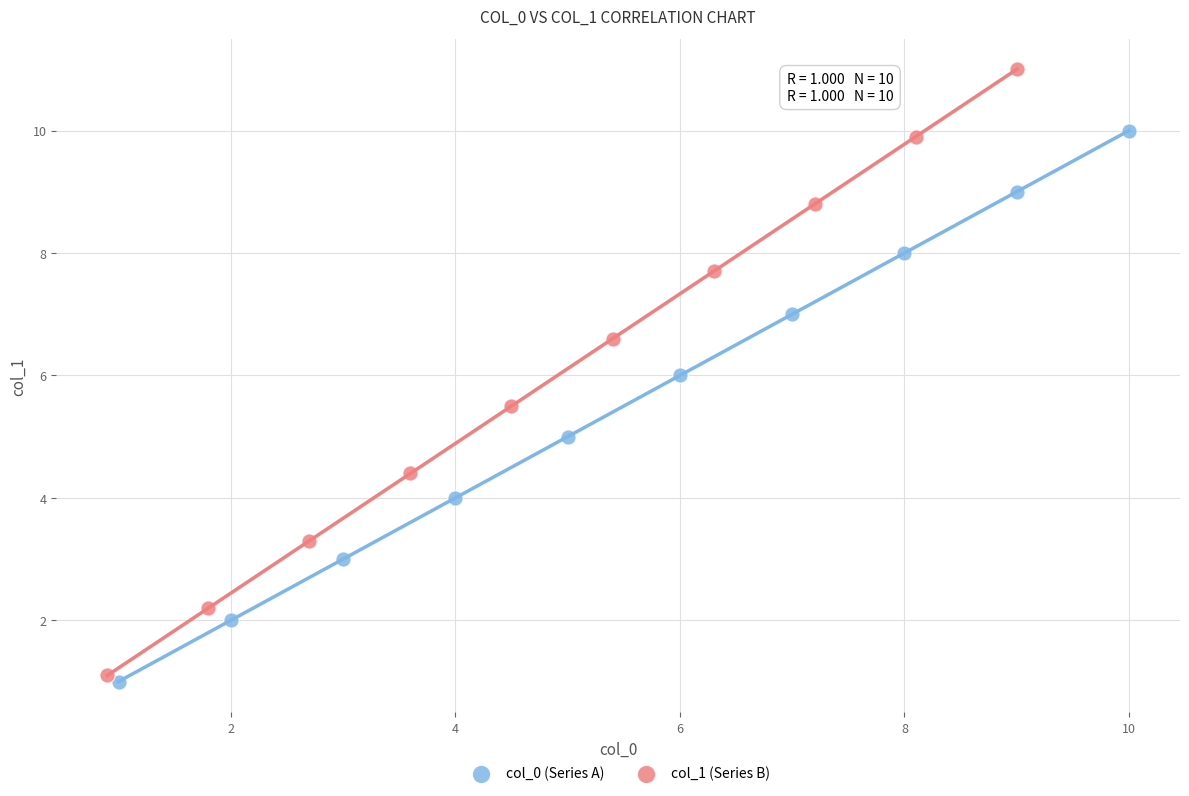

What are all the series names shown in the legend?

col_0 (Series A), col_1 (Series B)